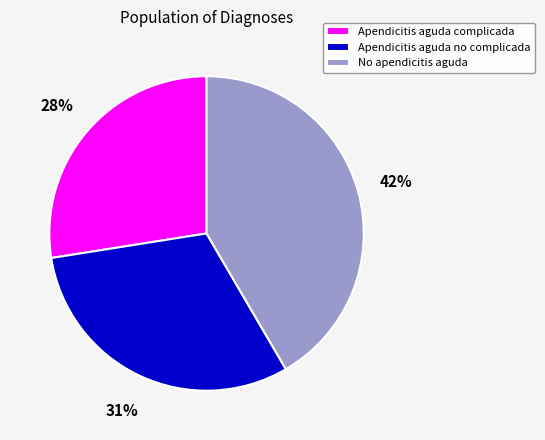

To the nearest percent, what is the combined percentage of No apendicitis aguda and Apendicitis aguda no complicada?

73%